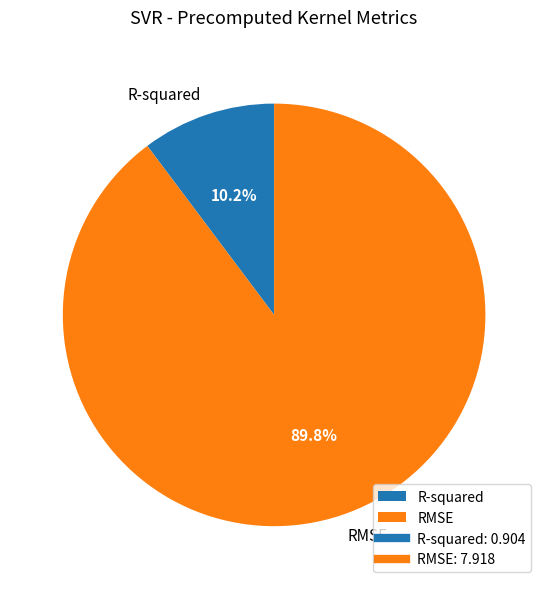

Which has a higher value, R-squared or RMSE?

RMSE